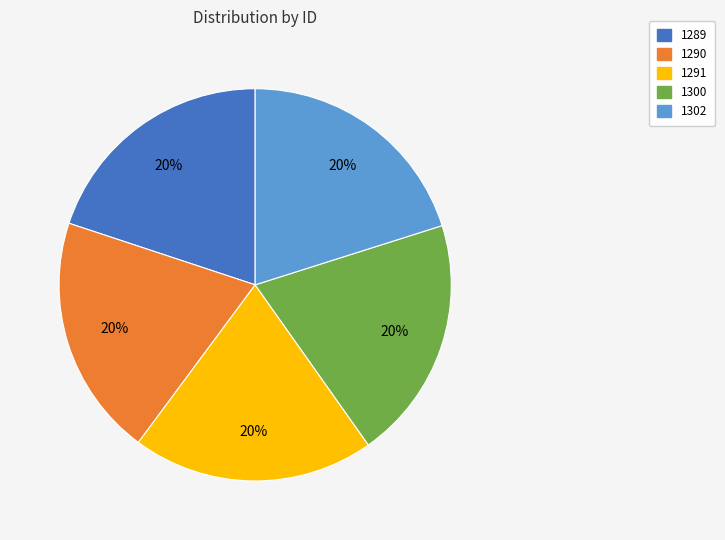

Does 1289 account for over 50% of the chart?

No